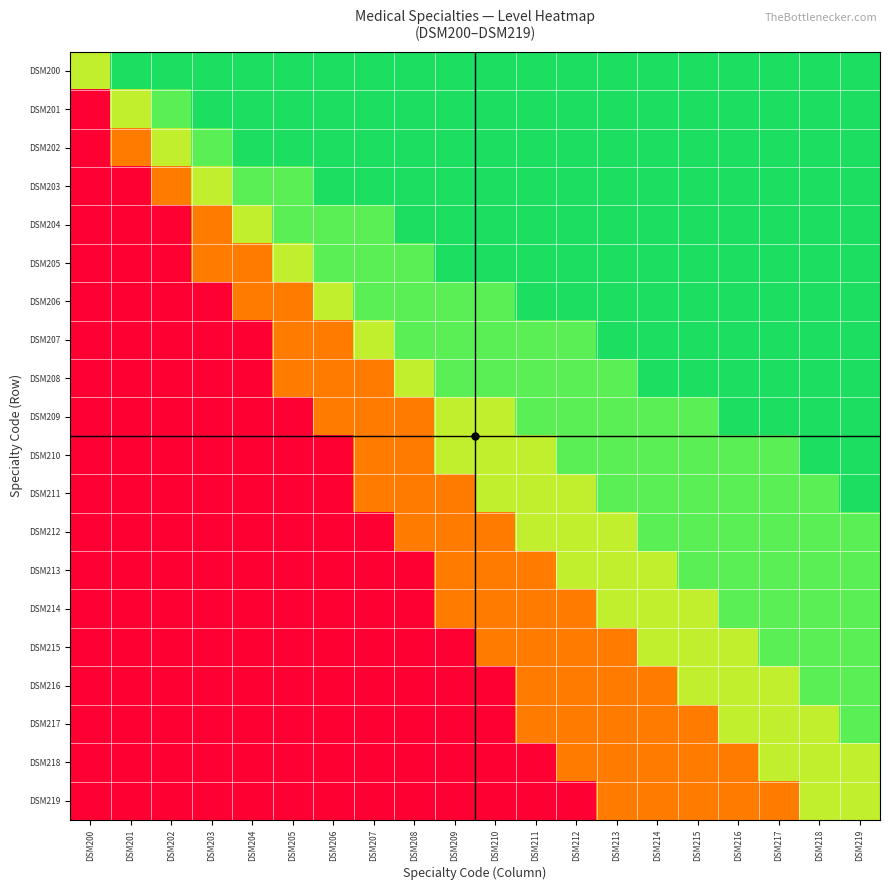

Reading left to right, transcribe all the data shown in this chart.

DSM200: DSM200=0.7	DSM201=0.9	DSM202=0.9	DSM203=0.9	DSM204=0.9	DSM205=0.9	DSM206=0.9	DSM207=0.9	DSM208=0.9	DSM209=0.9	DSM210=0.9	DSM211=0.9	DSM212=0.9	DSM213=0.9	DSM214=0.9	DSM215=0.9	DSM216=0.9	DSM217=0.9	DSM218=0.9	DSM219=0.9
DSM201: DSM200=0.0	DSM201=0.7	DSM202=0.8	DSM203=0.9	DSM204=0.9	DSM205=0.9	DSM206=0.9	DSM207=0.9	DSM208=0.9	DSM209=0.9	DSM210=0.9	DSM211=0.9	DSM212=0.9	DSM213=0.9	DSM214=0.9	DSM215=0.9	DSM216=0.9	DSM217=0.9	DSM218=0.9	DSM219=0.9
DSM202: DSM200=0.0	DSM201=0.3	DSM202=0.7	DSM203=0.8	DSM204=0.9	DSM205=0.9	DSM206=0.9	DSM207=0.9	DSM208=0.9	DSM209=0.9	DSM210=0.9	DSM211=0.9	DSM212=0.9	DSM213=0.9	DSM214=0.9	DSM215=0.9	DSM216=0.9	DSM217=0.9	DSM218=0.9	DSM219=0.9
DSM203: DSM200=0.0	DSM201=0.0	DSM202=0.3	DSM203=0.7	DSM204=0.8	DSM205=0.8	DSM206=0.9	DSM207=0.9	DSM208=0.9	DSM209=0.9	DSM210=0.9	DSM211=0.9	DSM212=0.9	DSM213=0.9	DSM214=0.9	DSM215=0.9	DSM216=0.9	DSM217=0.9	DSM218=0.9	DSM219=0.9
DSM204: DSM200=0.0	DSM201=0.0	DSM202=0.0	DSM203=0.3	DSM204=0.7	DSM205=0.8	DSM206=0.8	DSM207=0.8	DSM208=0.9	DSM209=0.9	DSM210=0.9	DSM211=0.9	DSM212=0.9	DSM213=0.9	DSM214=0.9	DSM215=0.9	DSM216=0.9	DSM217=0.9	DSM218=0.9	DSM219=0.9
DSM205: DSM200=0.0	DSM201=0.0	DSM202=0.0	DSM203=0.3	DSM204=0.3	DSM205=0.7	DSM206=0.8	DSM207=0.8	DSM208=0.8	DSM209=0.9	DSM210=0.9	DSM211=0.9	DSM212=0.9	DSM213=0.9	DSM214=0.9	DSM215=0.9	DSM216=0.9	DSM217=0.9	DSM218=0.9	DSM219=0.9
DSM206: DSM200=0.0	DSM201=0.0	DSM202=0.0	DSM203=0.0	DSM204=0.3	DSM205=0.3	DSM206=0.7	DSM207=0.8	DSM208=0.8	DSM209=0.8	DSM210=0.8	DSM211=0.9	DSM212=0.9	DSM213=0.9	DSM214=0.9	DSM215=0.9	DSM216=0.9	DSM217=0.9	DSM218=0.9	DSM219=0.9
DSM207: DSM200=0.0	DSM201=0.0	DSM202=0.0	DSM203=0.0	DSM204=0.0	DSM205=0.3	DSM206=0.3	DSM207=0.7	DSM208=0.8	DSM209=0.8	DSM210=0.8	DSM211=0.8	DSM212=0.8	DSM213=0.9	DSM214=0.9	DSM215=0.9	DSM216=0.9	DSM217=0.9	DSM218=0.9	DSM219=0.9
DSM208: DSM200=0.0	DSM201=0.0	DSM202=0.0	DSM203=0.0	DSM204=0.0	DSM205=0.3	DSM206=0.3	DSM207=0.3	DSM208=0.7	DSM209=0.8	DSM210=0.8	DSM211=0.8	DSM212=0.8	DSM213=0.8	DSM214=0.9	DSM215=0.9	DSM216=0.9	DSM217=0.9	DSM218=0.9	DSM219=0.9
DSM209: DSM200=0.0	DSM201=0.0	DSM202=0.0	DSM203=0.0	DSM204=0.0	DSM205=0.0	DSM206=0.3	DSM207=0.3	DSM208=0.3	DSM209=0.7	DSM210=0.7	DSM211=0.8	DSM212=0.8	DSM213=0.8	DSM214=0.8	DSM215=0.8	DSM216=0.9	DSM217=0.9	DSM218=0.9	DSM219=0.9
DSM210: DSM200=0.0	DSM201=0.0	DSM202=0.0	DSM203=0.0	DSM204=0.0	DSM205=0.0	DSM206=0.0	DSM207=0.3	DSM208=0.3	DSM209=0.7	DSM210=0.7	DSM211=0.7	DSM212=0.8	DSM213=0.8	DSM214=0.8	DSM215=0.8	DSM216=0.8	DSM217=0.8	DSM218=0.9	DSM219=0.9
DSM211: DSM200=0.0	DSM201=0.0	DSM202=0.0	DSM203=0.0	DSM204=0.0	DSM205=0.0	DSM206=0.0	DSM207=0.3	DSM208=0.3	DSM209=0.3	DSM210=0.7	DSM211=0.7	DSM212=0.7	DSM213=0.8	DSM214=0.8	DSM215=0.8	DSM216=0.8	DSM217=0.8	DSM218=0.8	DSM219=0.9
DSM212: DSM200=0.0	DSM201=0.0	DSM202=0.0	DSM203=0.0	DSM204=0.0	DSM205=0.0	DSM206=0.0	DSM207=0.0	DSM208=0.3	DSM209=0.3	DSM210=0.3	DSM211=0.7	DSM212=0.7	DSM213=0.7	DSM214=0.8	DSM215=0.8	DSM216=0.8	DSM217=0.8	DSM218=0.8	DSM219=0.8
DSM213: DSM200=0.0	DSM201=0.0	DSM202=0.0	DSM203=0.0	DSM204=0.0	DSM205=0.0	DSM206=0.0	DSM207=0.0	DSM208=0.0	DSM209=0.3	DSM210=0.3	DSM211=0.3	DSM212=0.7	DSM213=0.7	DSM214=0.7	DSM215=0.8	DSM216=0.8	DSM217=0.8	DSM218=0.8	DSM219=0.8
DSM214: DSM200=0.0	DSM201=0.0	DSM202=0.0	DSM203=0.0	DSM204=0.0	DSM205=0.0	DSM206=0.0	DSM207=0.0	DSM208=0.0	DSM209=0.3	DSM210=0.3	DSM211=0.3	DSM212=0.3	DSM213=0.7	DSM214=0.7	DSM215=0.7	DSM216=0.8	DSM217=0.8	DSM218=0.8	DSM219=0.8
DSM215: DSM200=0.0	DSM201=0.0	DSM202=0.0	DSM203=0.0	DSM204=0.0	DSM205=0.0	DSM206=0.0	DSM207=0.0	DSM208=0.0	DSM209=0.0	DSM210=0.3	DSM211=0.3	DSM212=0.3	DSM213=0.3	DSM214=0.7	DSM215=0.7	DSM216=0.7	DSM217=0.8	DSM218=0.8	DSM219=0.8
DSM216: DSM200=0.0	DSM201=0.0	DSM202=0.0	DSM203=0.0	DSM204=0.0	DSM205=0.0	DSM206=0.0	DSM207=0.0	DSM208=0.0	DSM209=0.0	DSM210=0.0	DSM211=0.3	DSM212=0.3	DSM213=0.3	DSM214=0.3	DSM215=0.7	DSM216=0.7	DSM217=0.7	DSM218=0.8	DSM219=0.8
DSM217: DSM200=0.0	DSM201=0.0	DSM202=0.0	DSM203=0.0	DSM204=0.0	DSM205=0.0	DSM206=0.0	DSM207=0.0	DSM208=0.0	DSM209=0.0	DSM210=0.0	DSM211=0.3	DSM212=0.3	DSM213=0.3	DSM214=0.3	DSM215=0.3	DSM216=0.7	DSM217=0.7	DSM218=0.7	DSM219=0.8
DSM218: DSM200=0.0	DSM201=0.0	DSM202=0.0	DSM203=0.0	DSM204=0.0	DSM205=0.0	DSM206=0.0	DSM207=0.0	DSM208=0.0	DSM209=0.0	DSM210=0.0	DSM211=0.0	DSM212=0.3	DSM213=0.3	DSM214=0.3	DSM215=0.3	DSM216=0.3	DSM217=0.7	DSM218=0.7	DSM219=0.7
DSM219: DSM200=0.0	DSM201=0.0	DSM202=0.0	DSM203=0.0	DSM204=0.0	DSM205=0.0	DSM206=0.0	DSM207=0.0	DSM208=0.0	DSM209=0.0	DSM210=0.0	DSM211=0.0	DSM212=0.0	DSM213=0.3	DSM214=0.3	DSM215=0.3	DSM216=0.3	DSM217=0.3	DSM218=0.7	DSM219=0.7